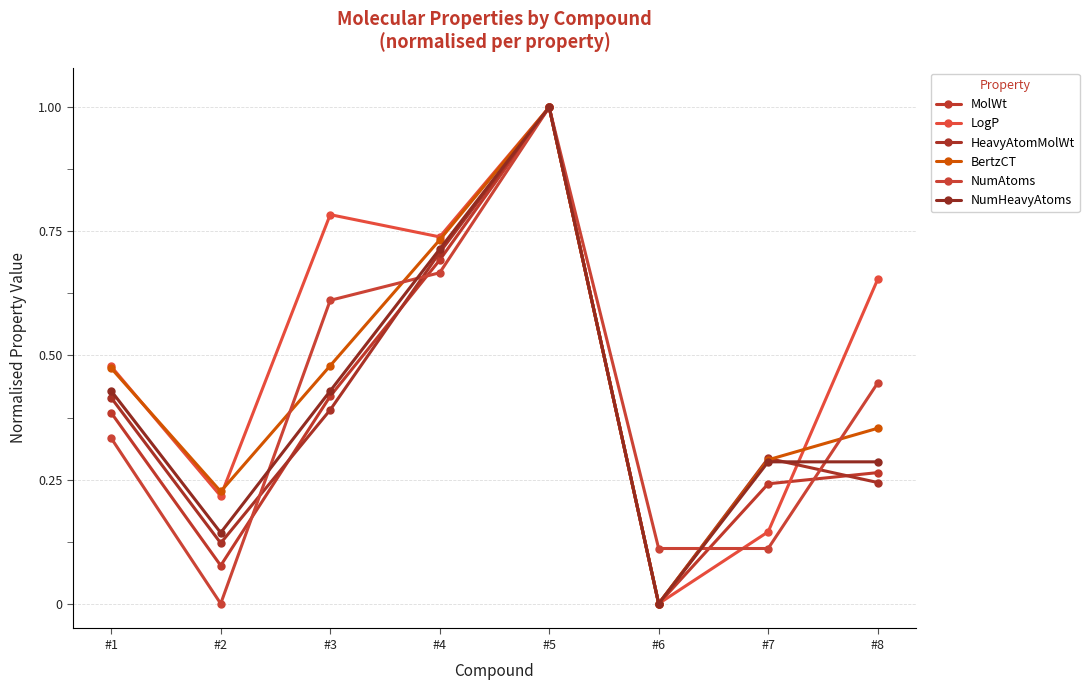

Rank the categories by HeavyAtomMolWt value from highest to lowest.

#5, #4, #1, #3, #7, #8, #2, #6